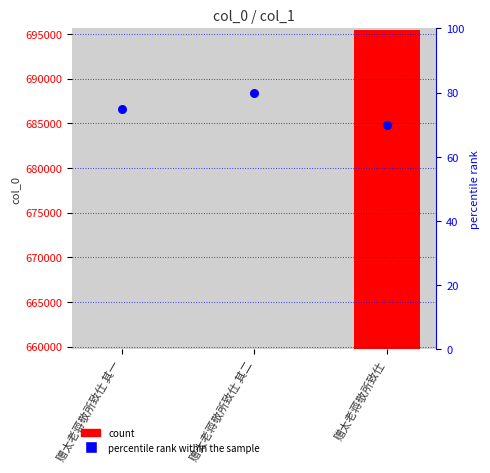

Which series contains the lowest Y value?

percentile rank within the sample